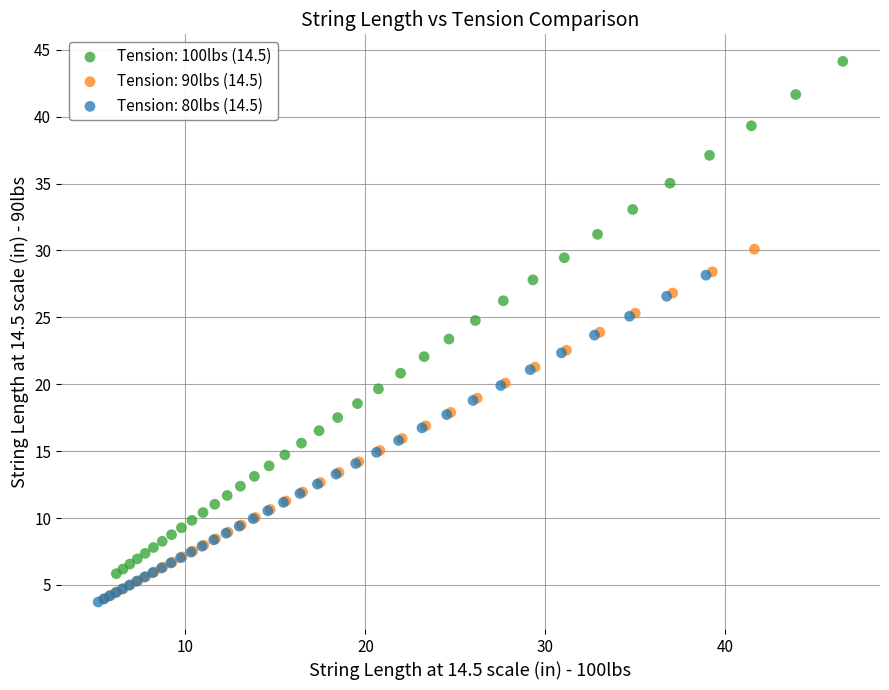

Which series has the largest Y range (max minus min)?

Tension: 100lbs (14.5)